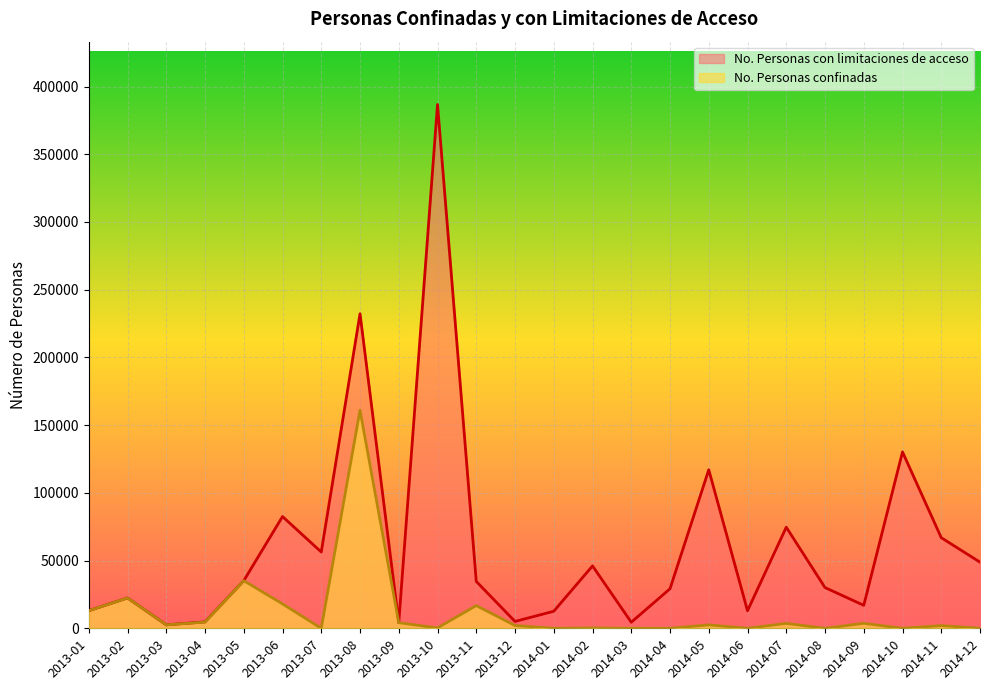

At which category is the sum across all series the highest?

2013-08